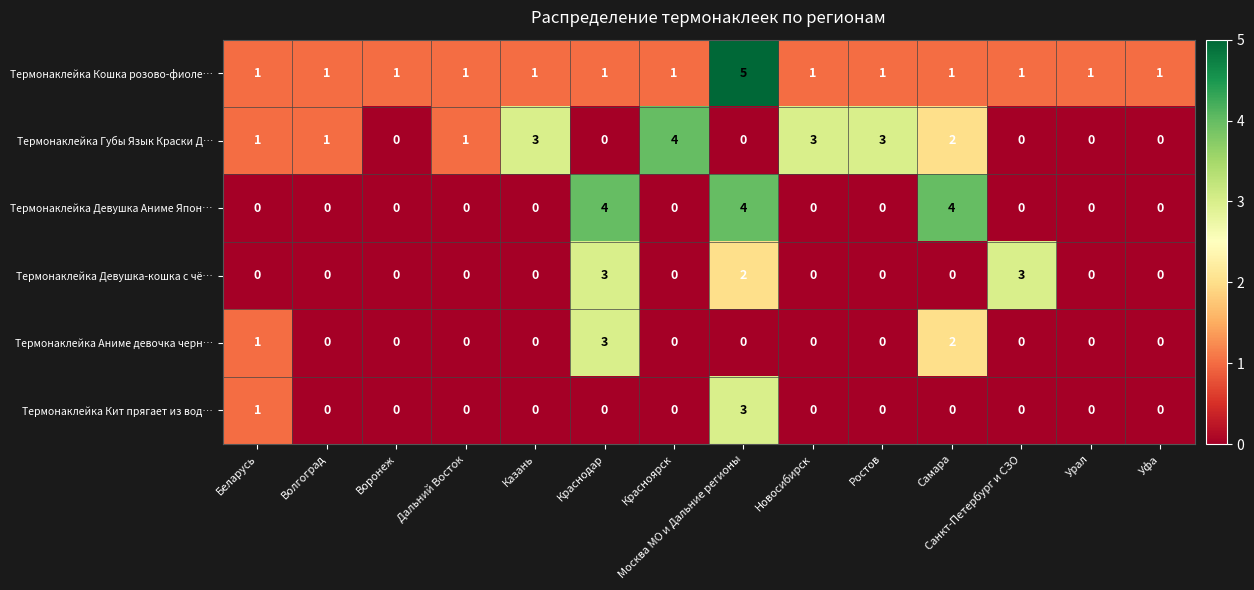

True or false: Термонаклейка Девушка Аниме Япон… has a value of 6 at Краснодар.

False